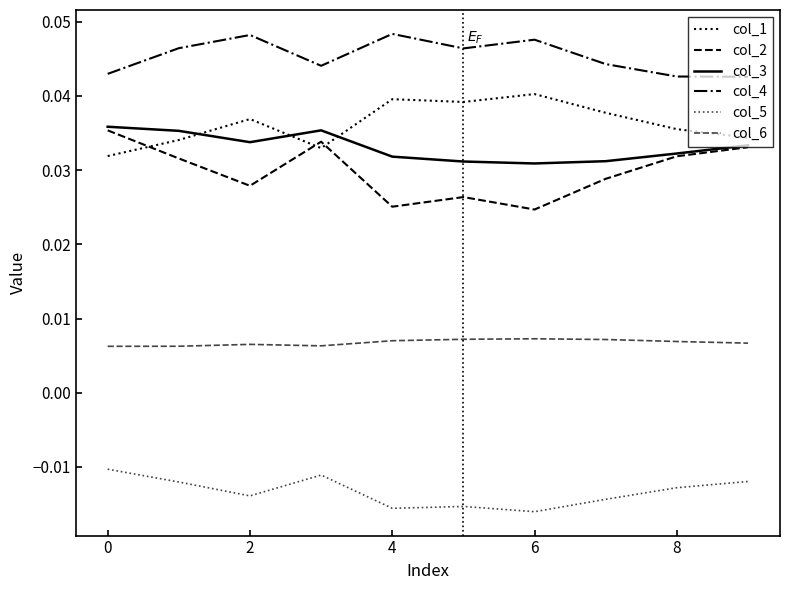

Which series has the largest total across all categories?

col_4